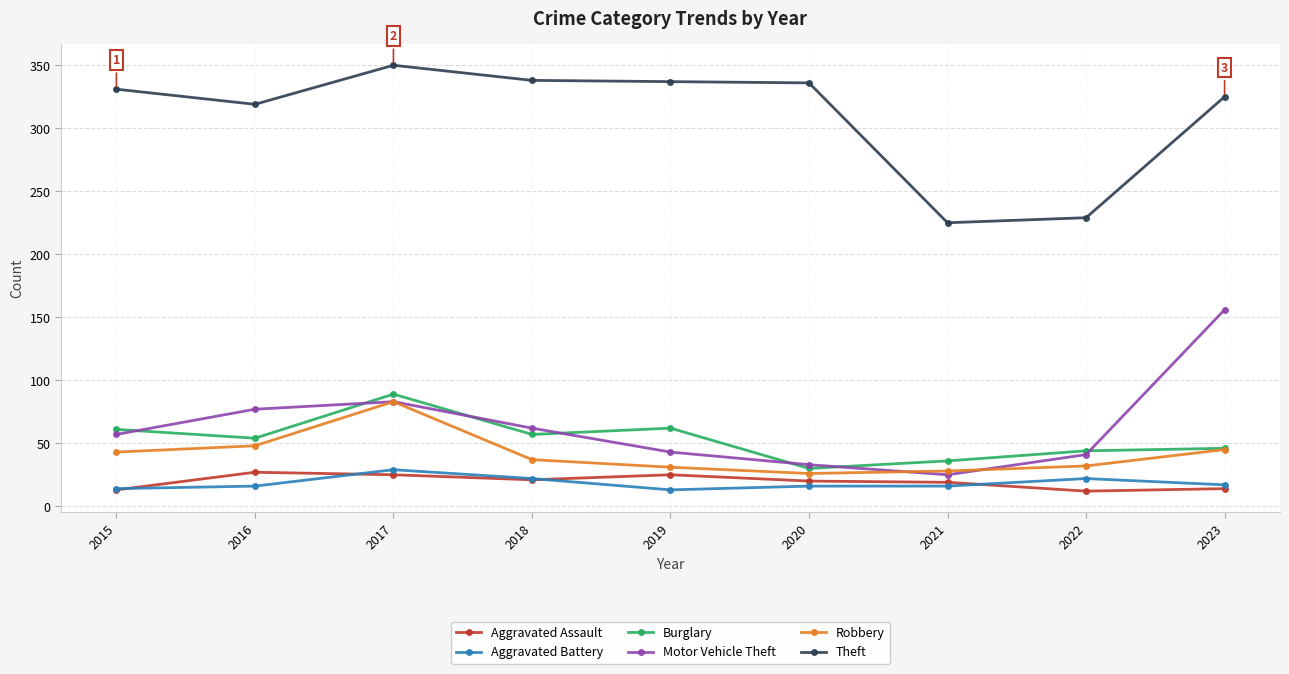

In Motor Vehicle Theft, how many points are lower than both neighbors (excluding endpoints)?

1